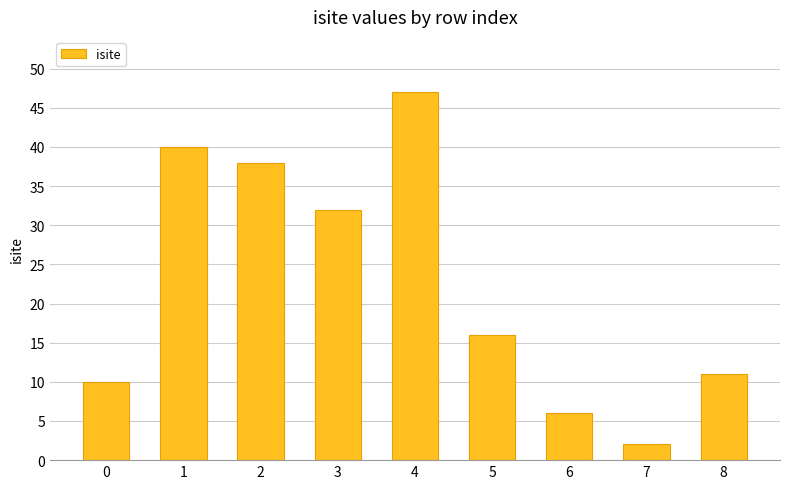

What is the difference between the second highest and minimum values?

38